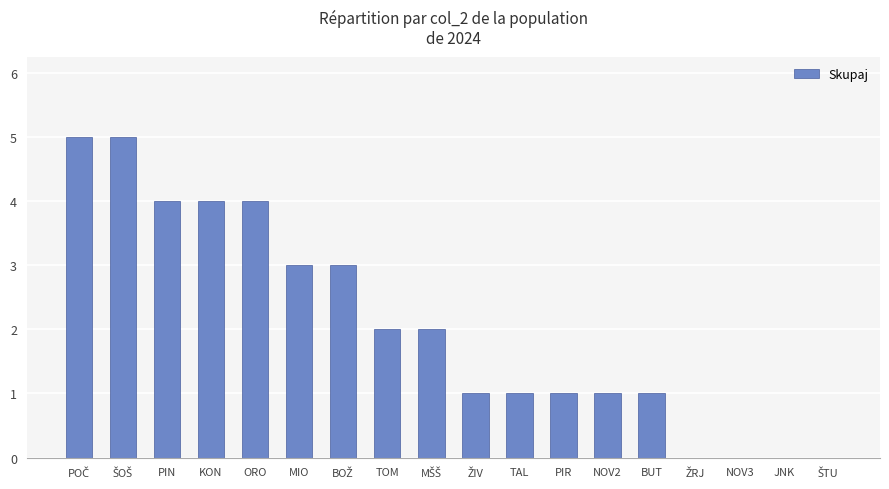

True or false: the data shows 2 at TOM.

True